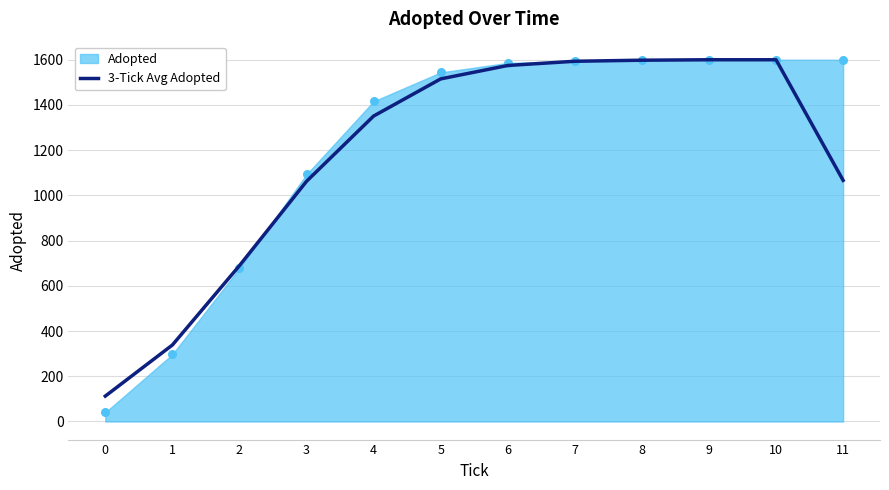

The value of 3-Tick Avg Adopted at 3 is 1062.3. True or false?

True